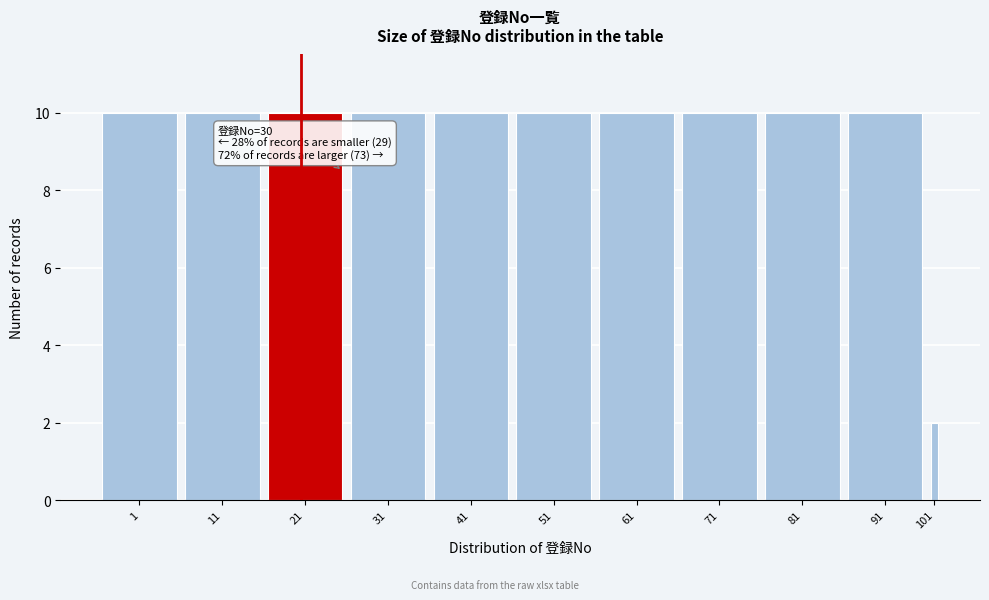

Reading left to right, extract all data points from this chart.

10	10	10	10	10	10	10	10	10	10	2